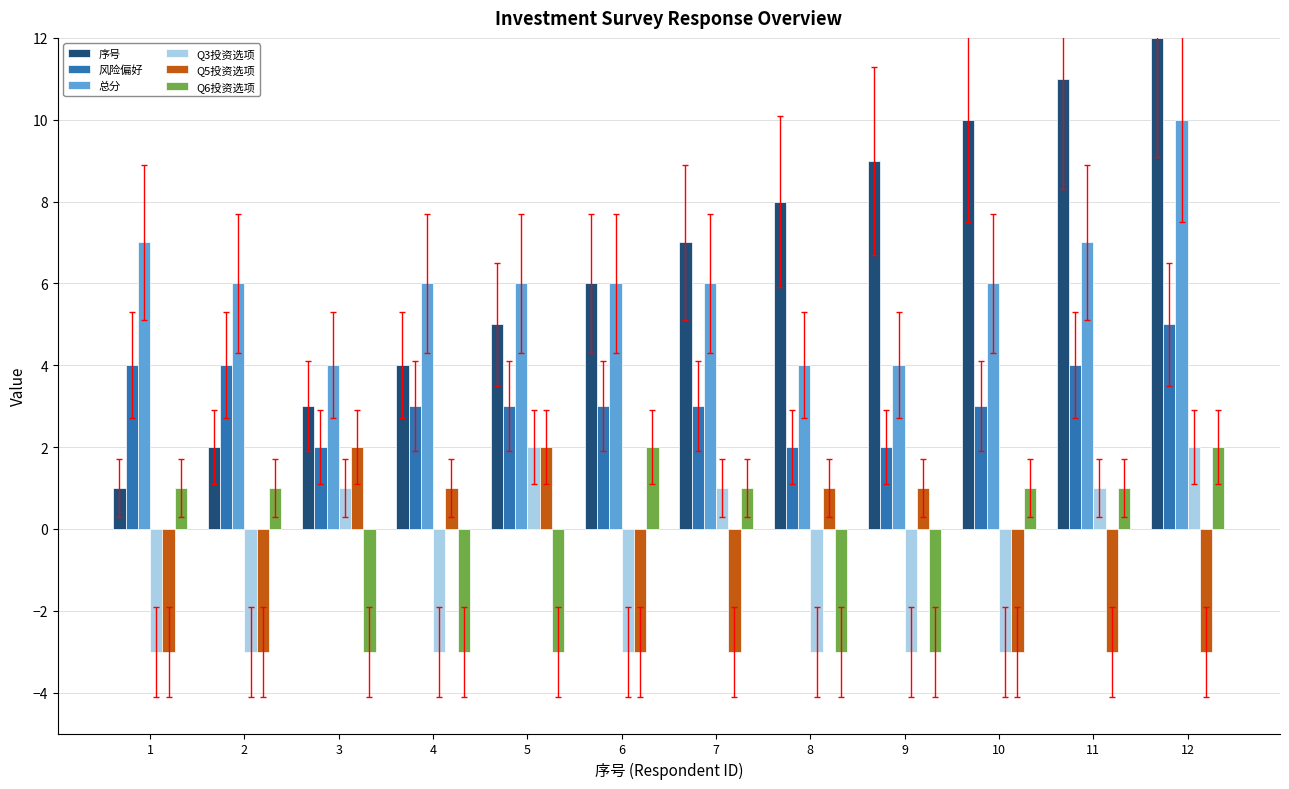

What is the difference between the highest and lowest values at 9?

12